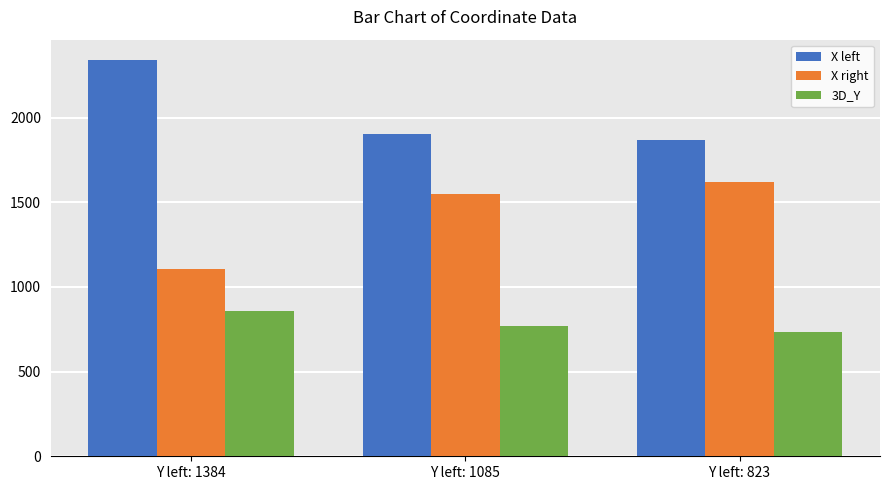

At how many categories does at least one series exceed 2214?

1